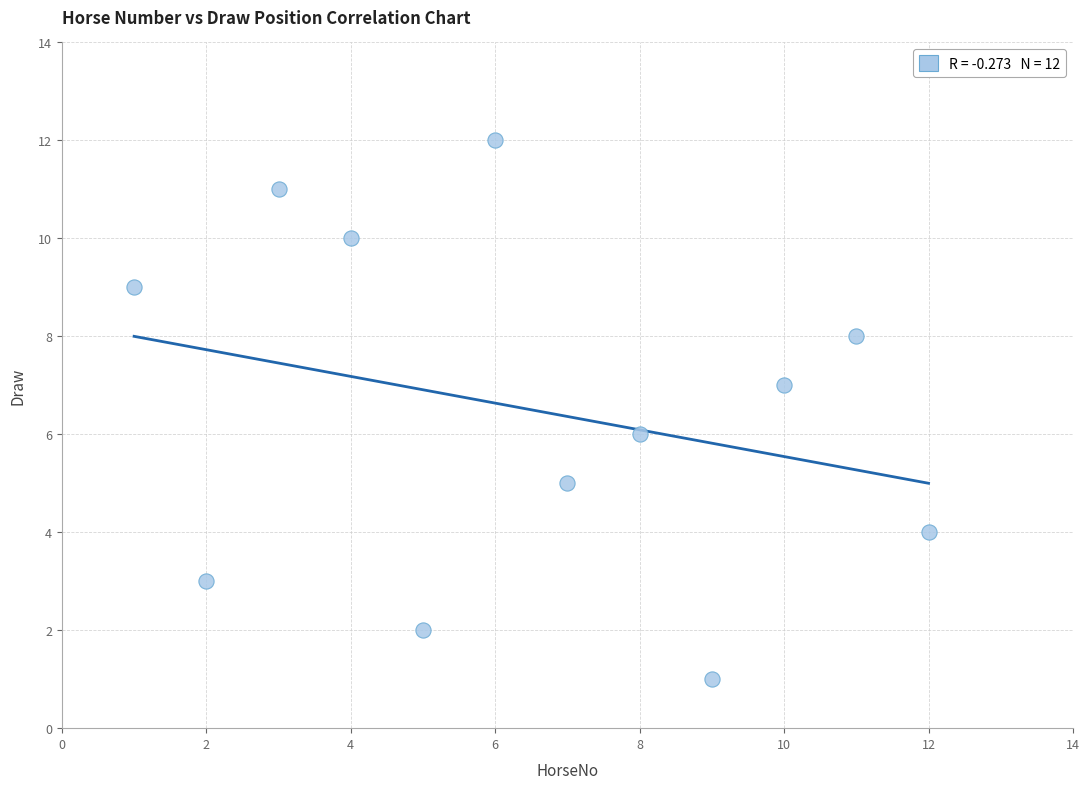

What is the range of Y values (max minus min)?

11